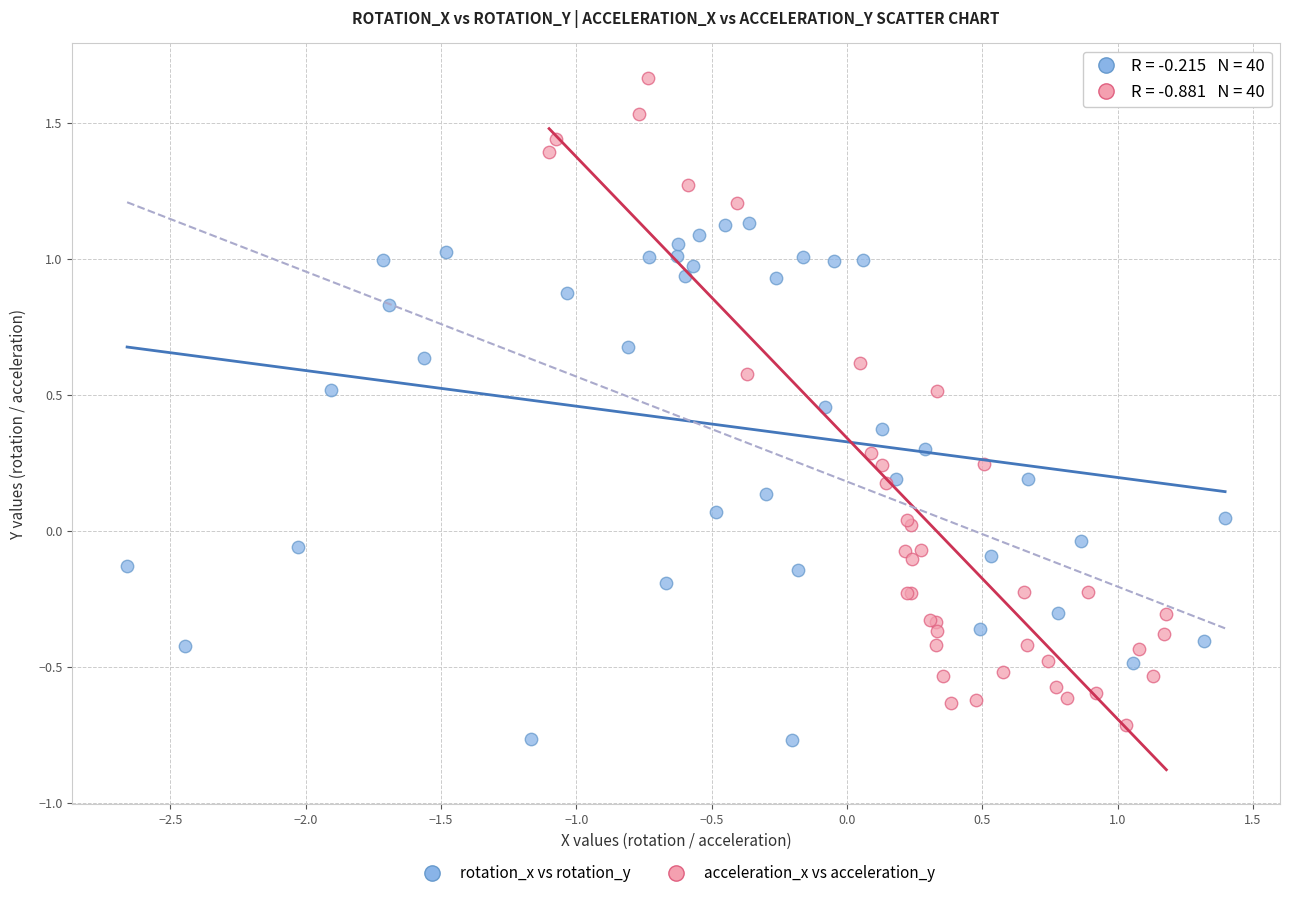

What are all the series names shown in the legend?

rotation_x vs rotation_y, acceleration_x vs acceleration_y